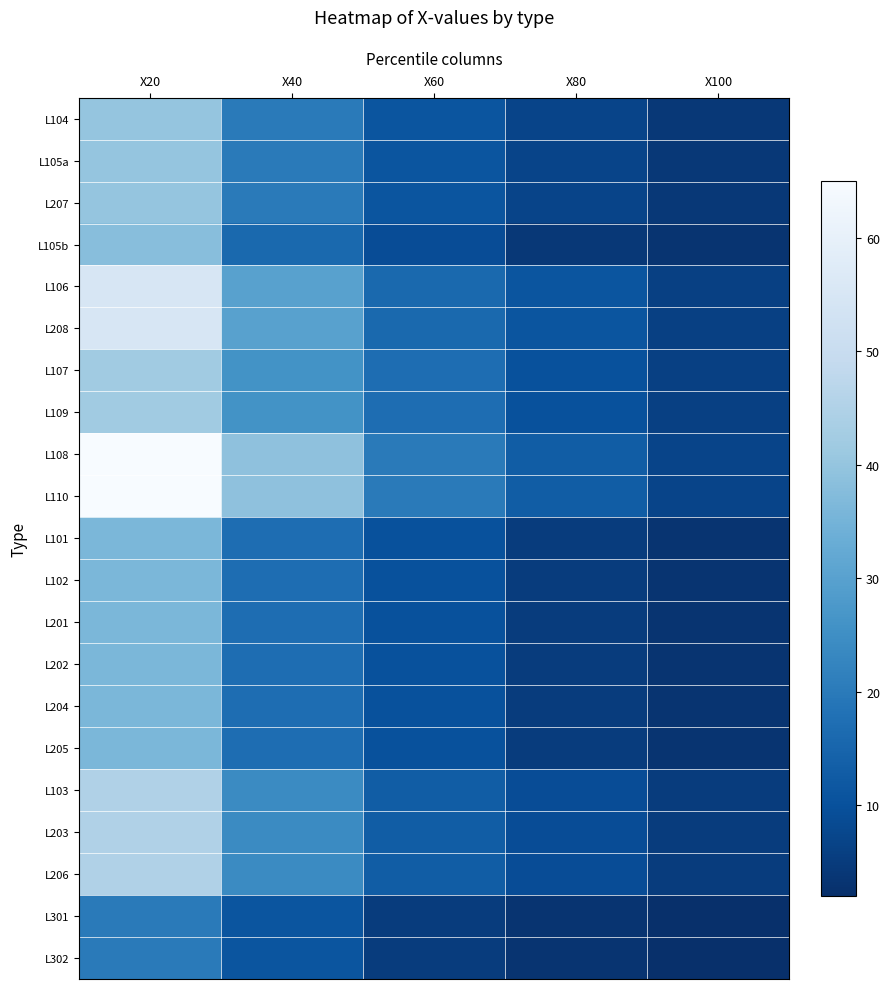

At how many categories does at least one series exceed 15?

3